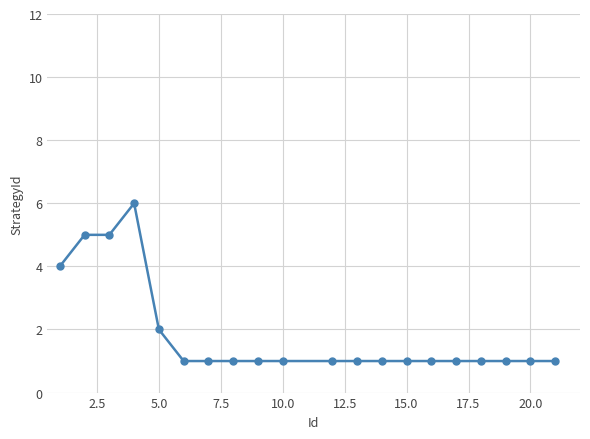

Is this an area chart (filled region under the line)?

No